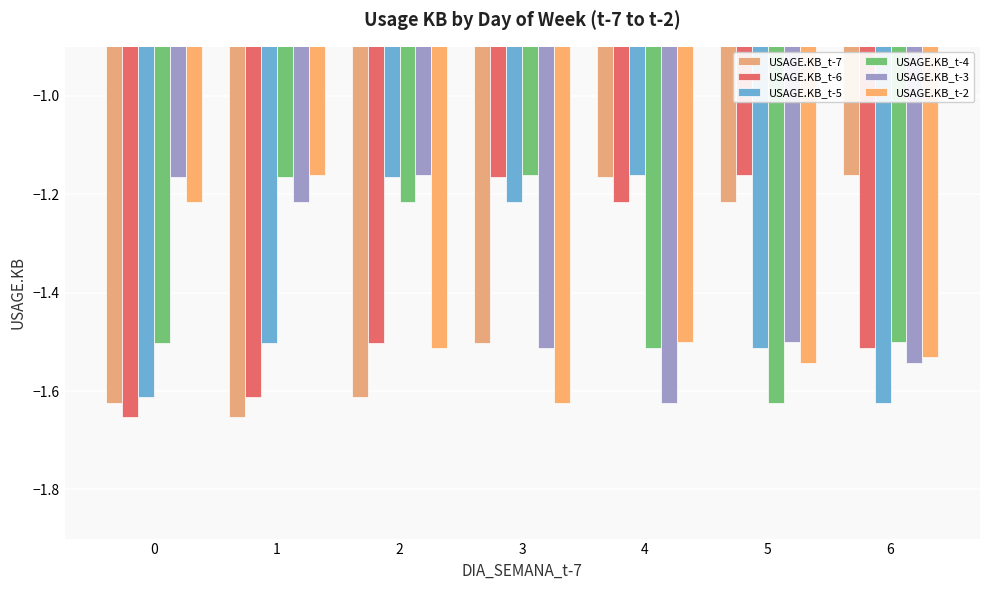

Between 0 and 5, which series saw the biggest shift?

USAGE.KB_t-6